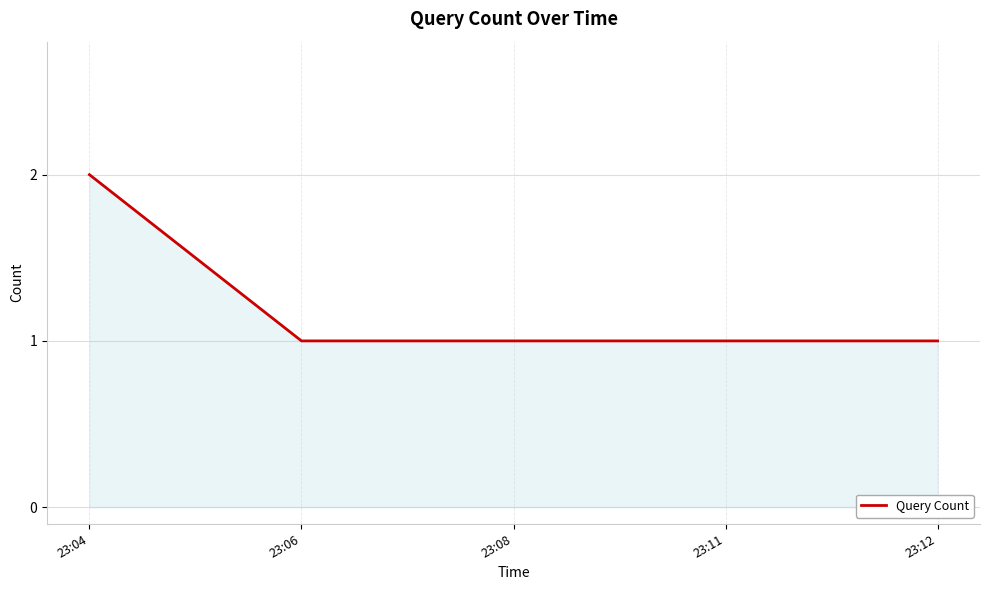

Reading left to right, list all the values displayed in this chart.

2	1	1	1	1